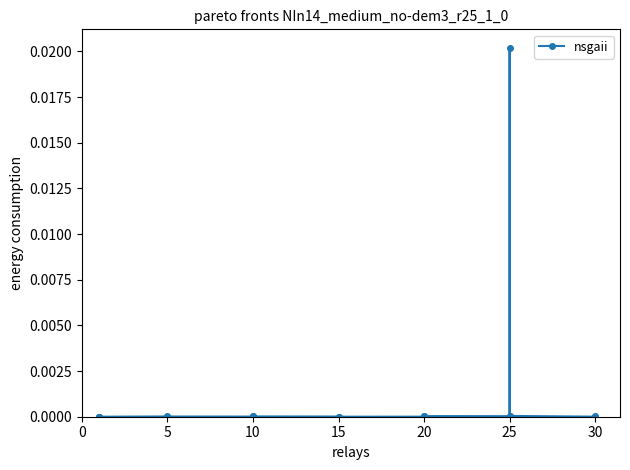

True or false: the data has more than 0 interior local peaks.

True